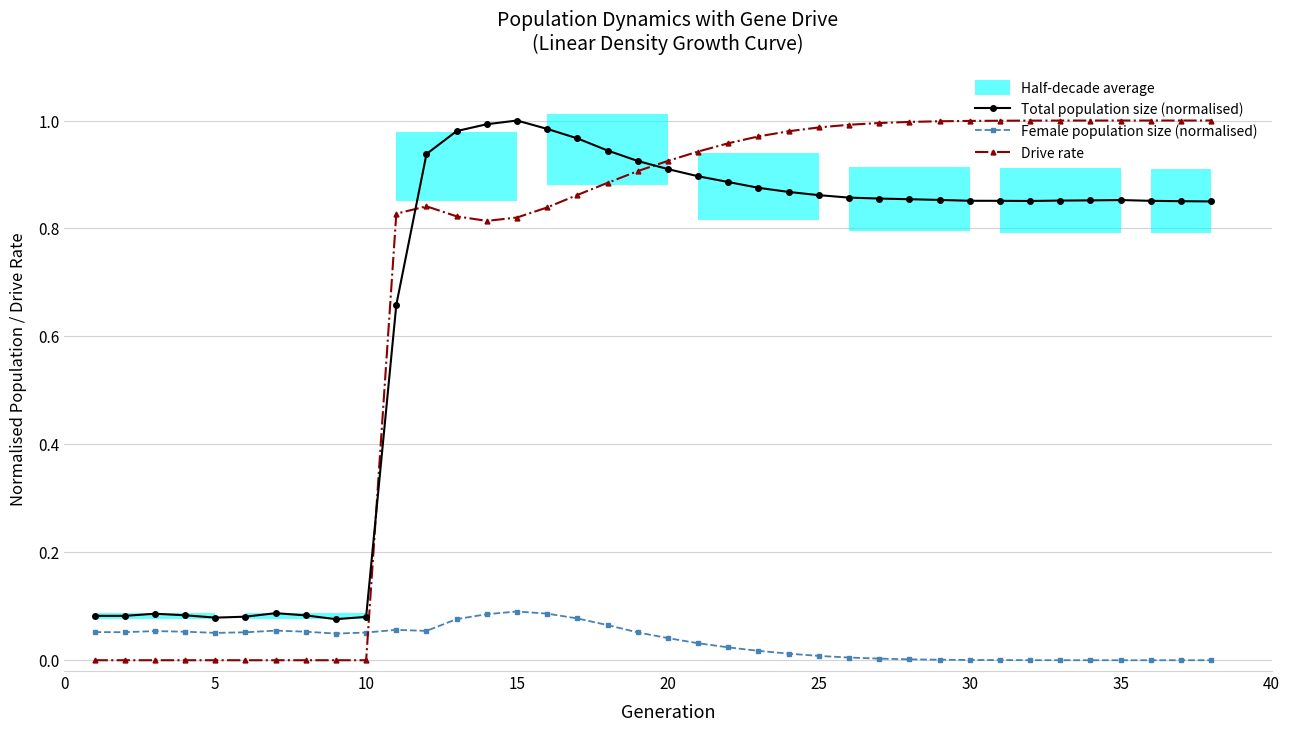

Which series has the largest total across all categories?

Drive rate